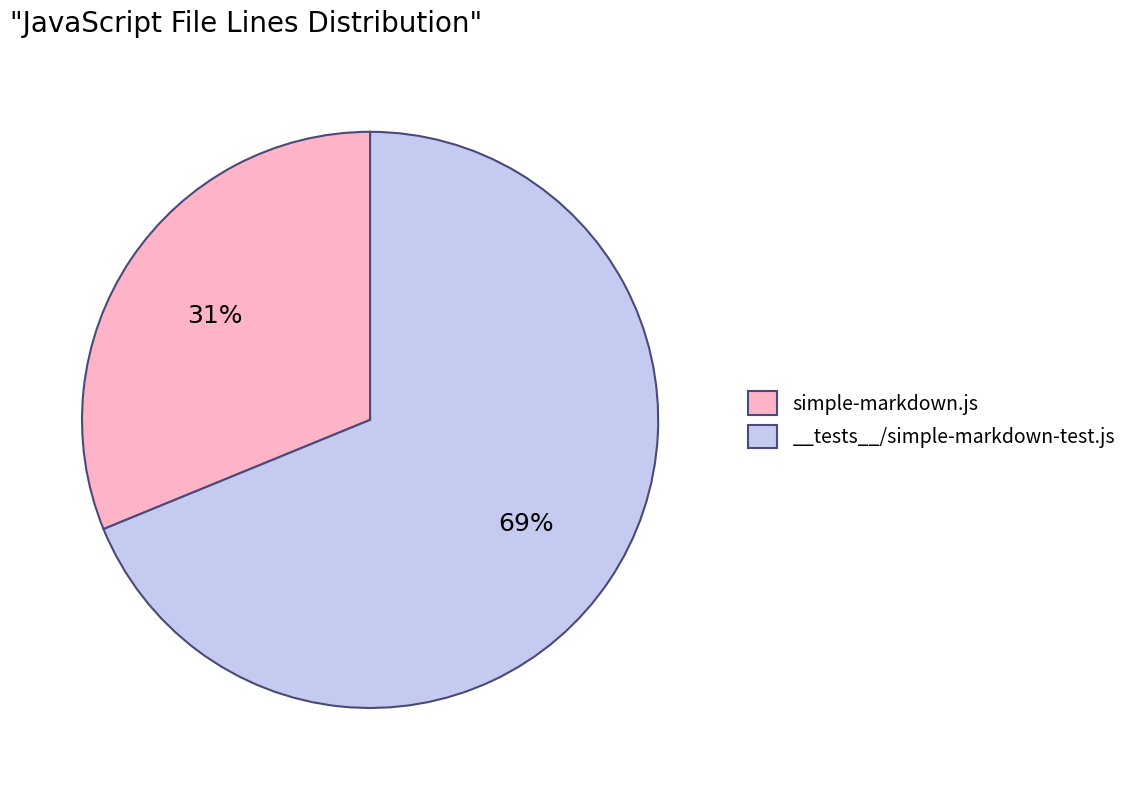

Does any single category account for the majority?

Yes